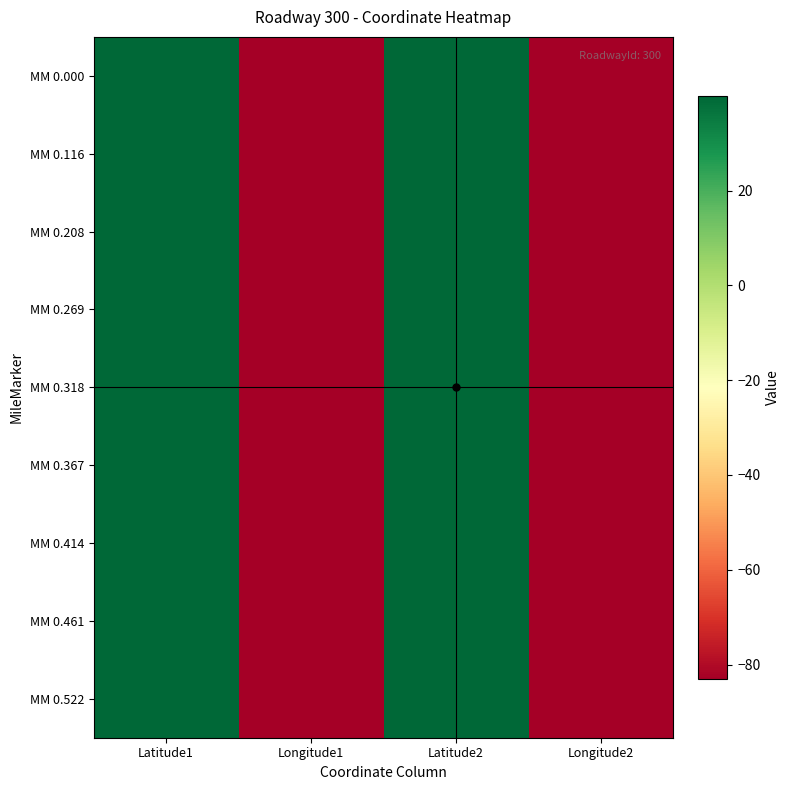

Which series has the largest range (max minus min)?

MM 0.000